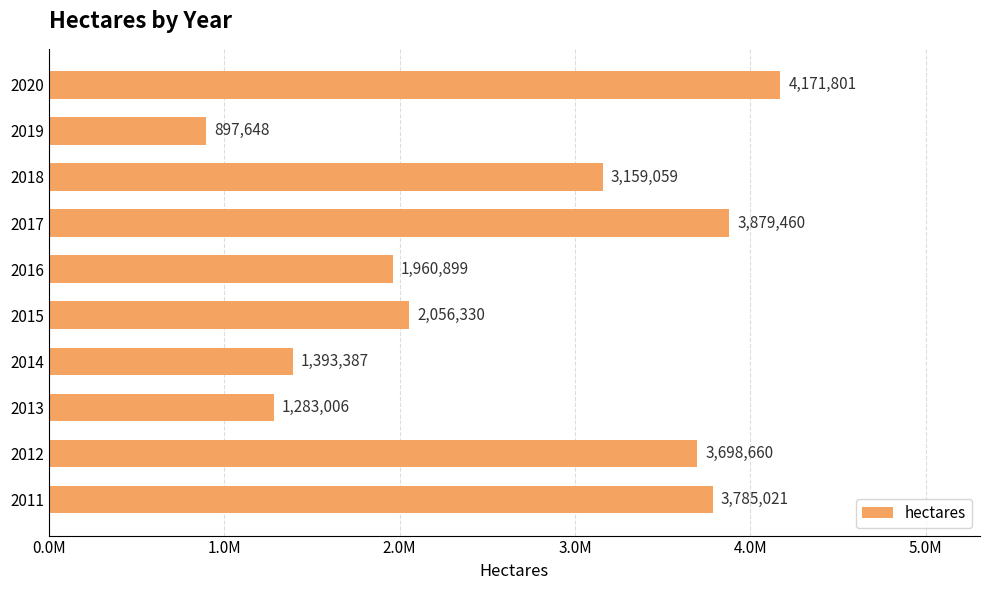

Does the chart contain any negative values?

No